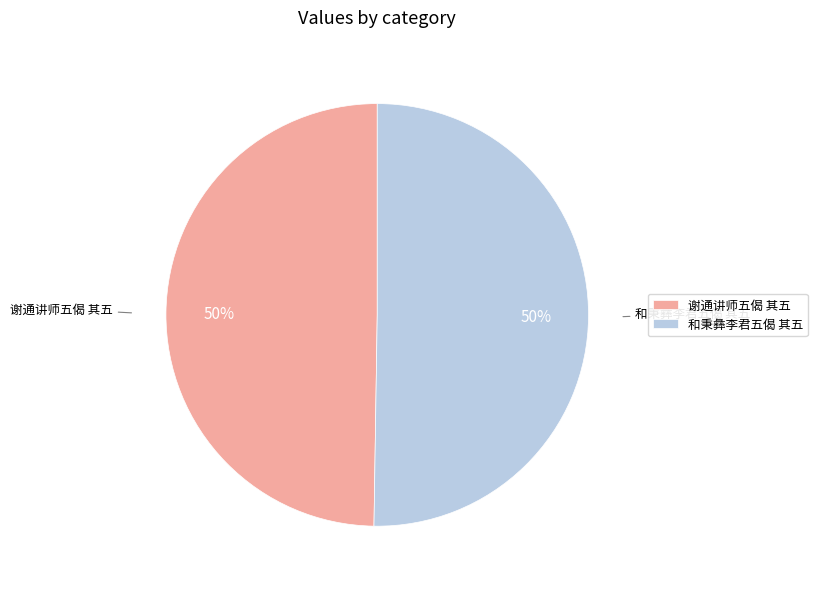

What percentage is the 谢通讲师五偈 其五 slice, to the nearest percent?

50%